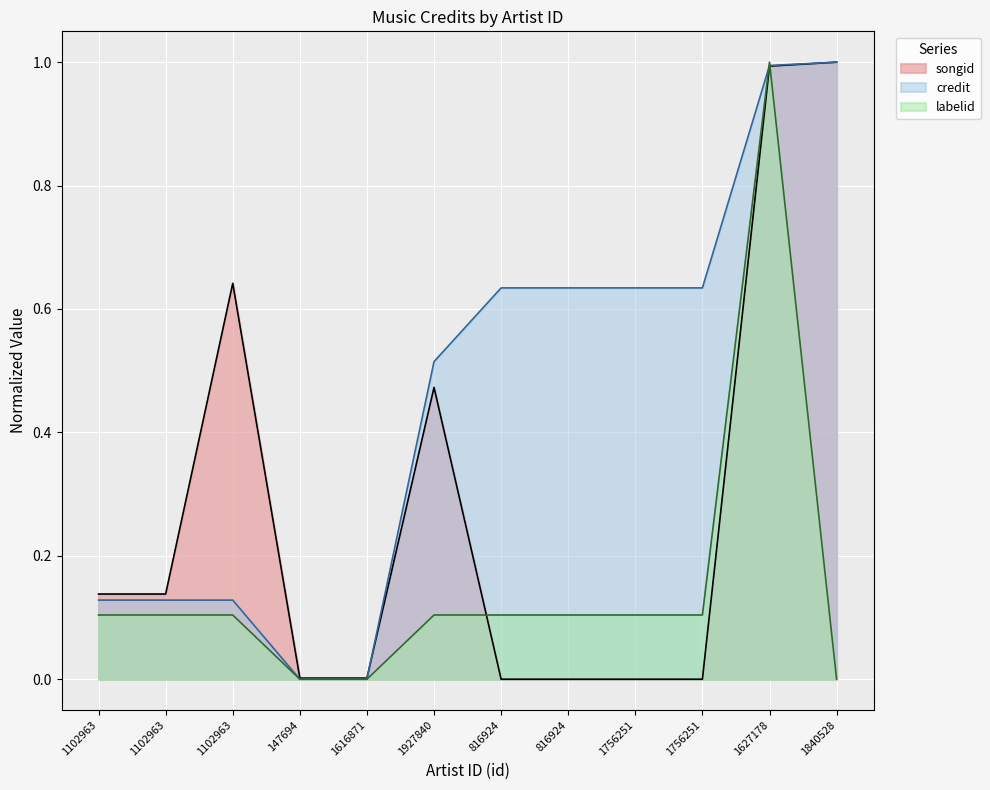

At which label is songid closest to 0?

816924